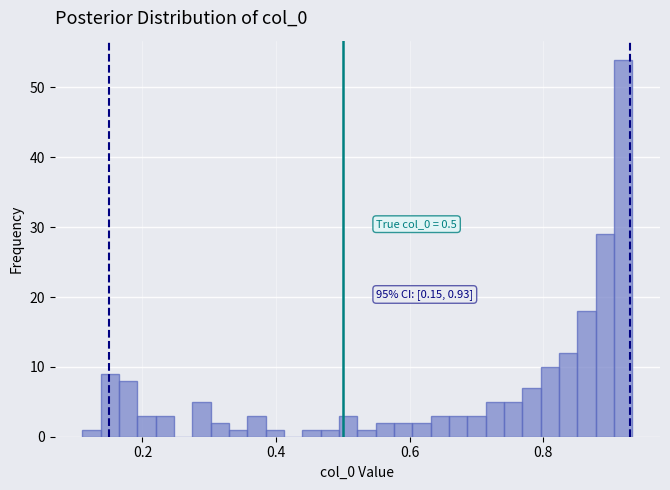

Around what value on the x-axis is the tallest bar? Give the approximate position of its centre, as read against the axis.

0.92